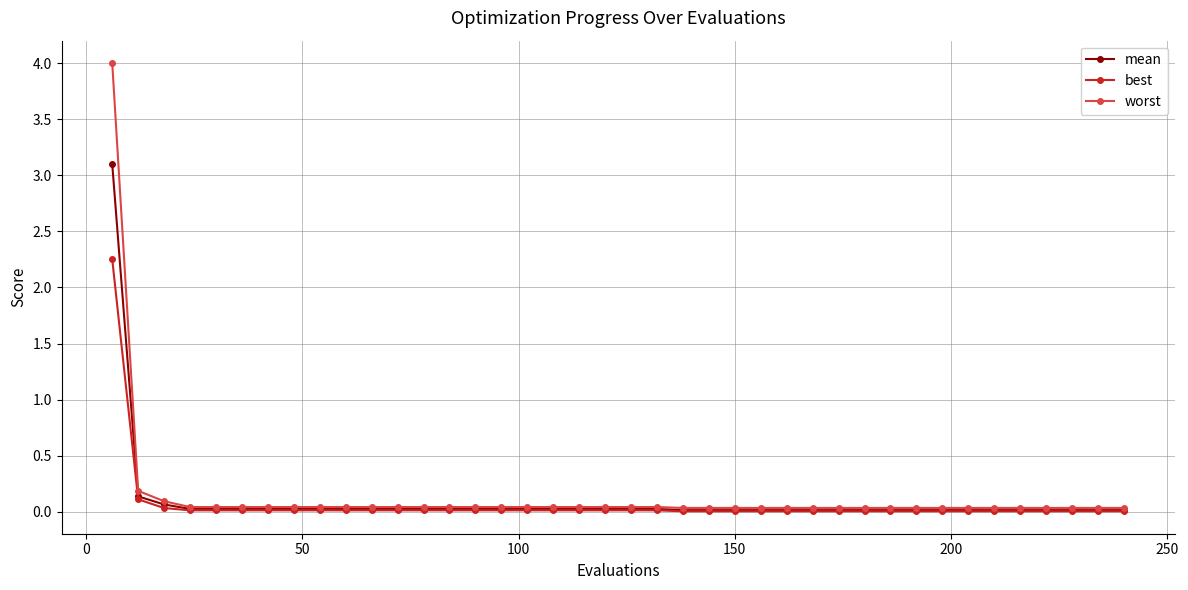

What is the highest value of the worst series?

4.0